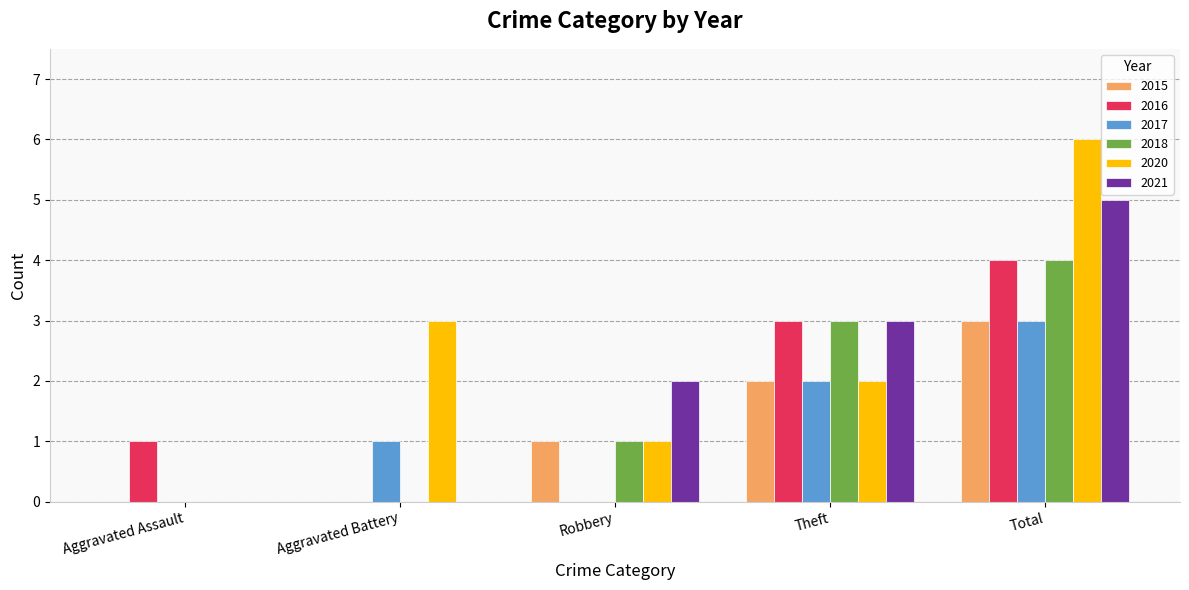

At which label is 2015 closest to 1?

Robbery